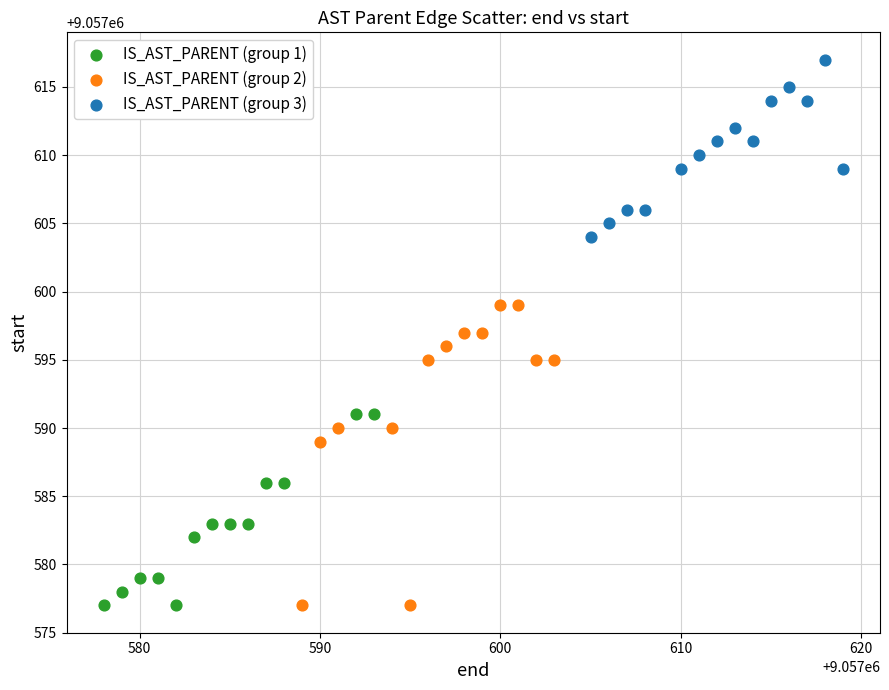

Which series has the largest Y range (max minus min)?

IS_AST_PARENT (group 2)